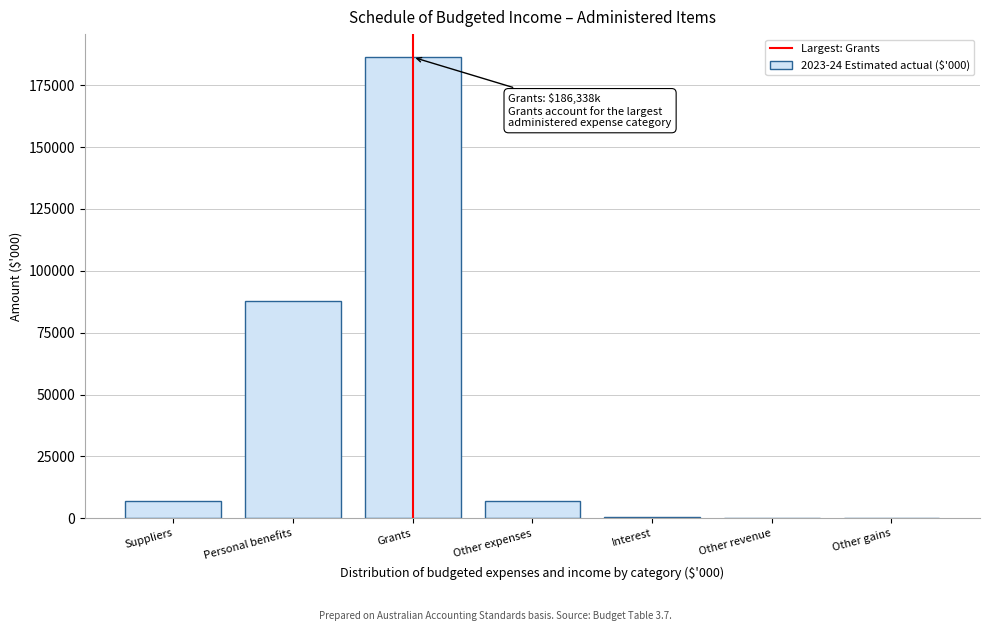

Where is the data nearest to the value 93202?

Personal benefits